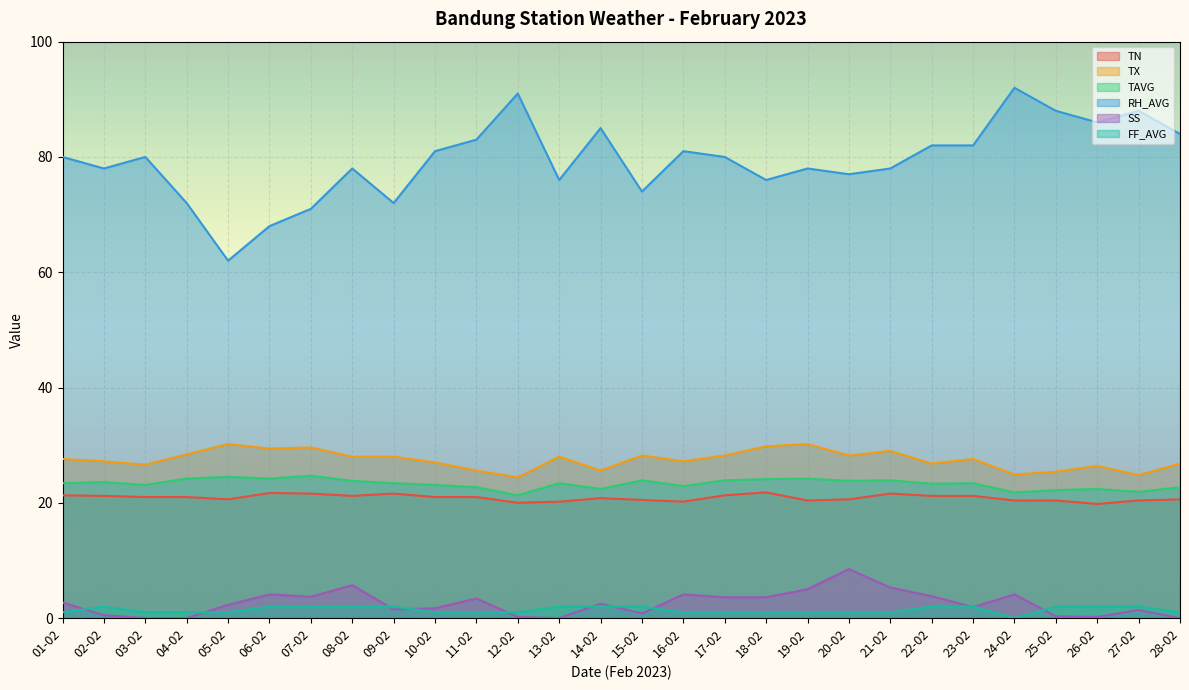

True or false: TN and SS cross at least once.

False